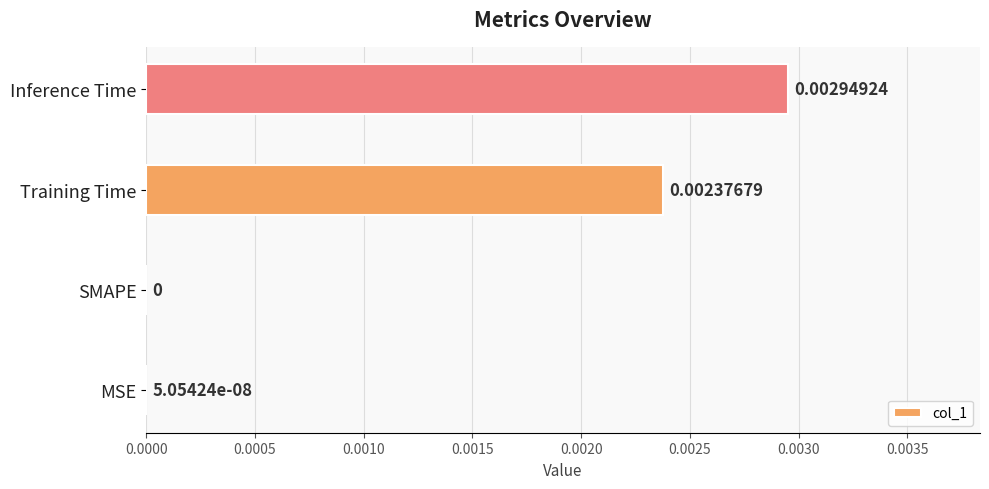

At which label is the value closest to 0?

SMAPE